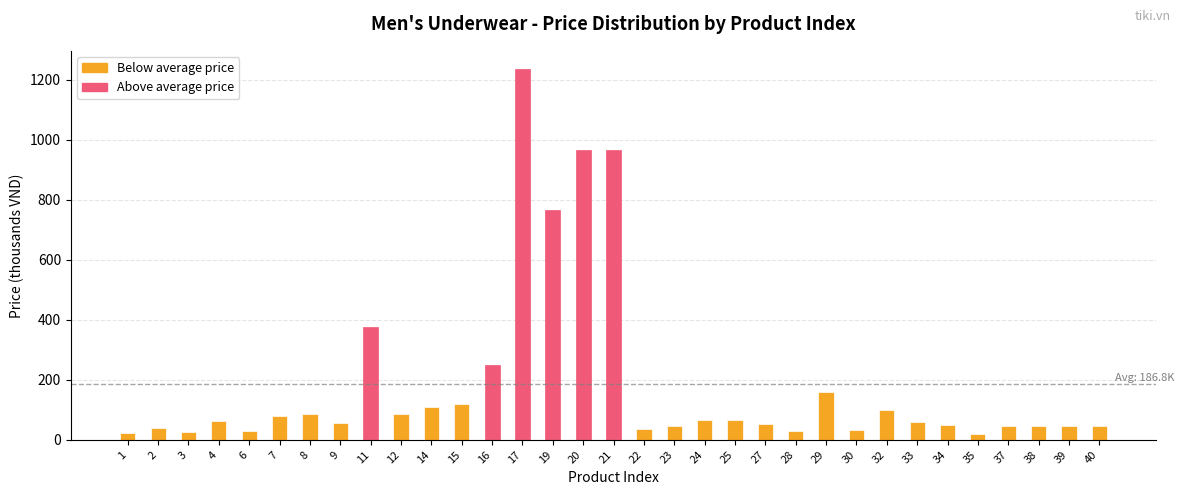

Which has a higher value, 40 or 6?

40